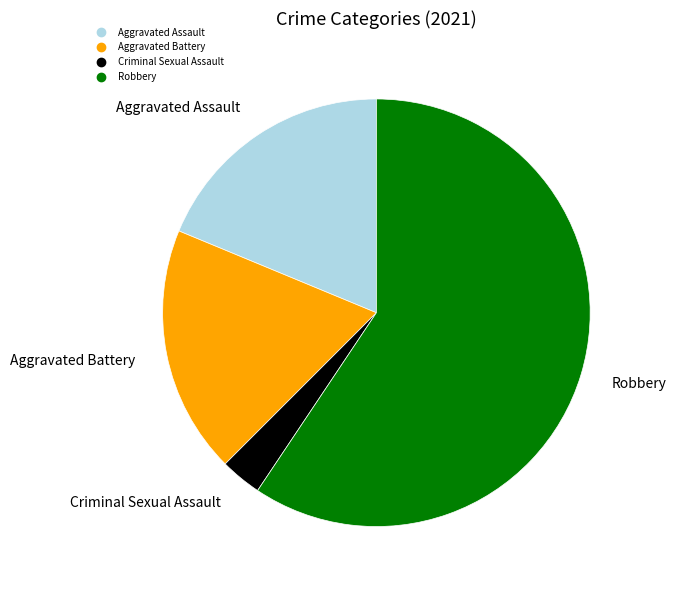

How many segments does this pie chart have?

4